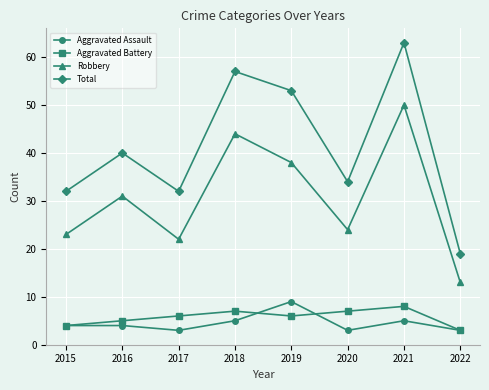

What is the value of the Total point at the 4th from the left?

57